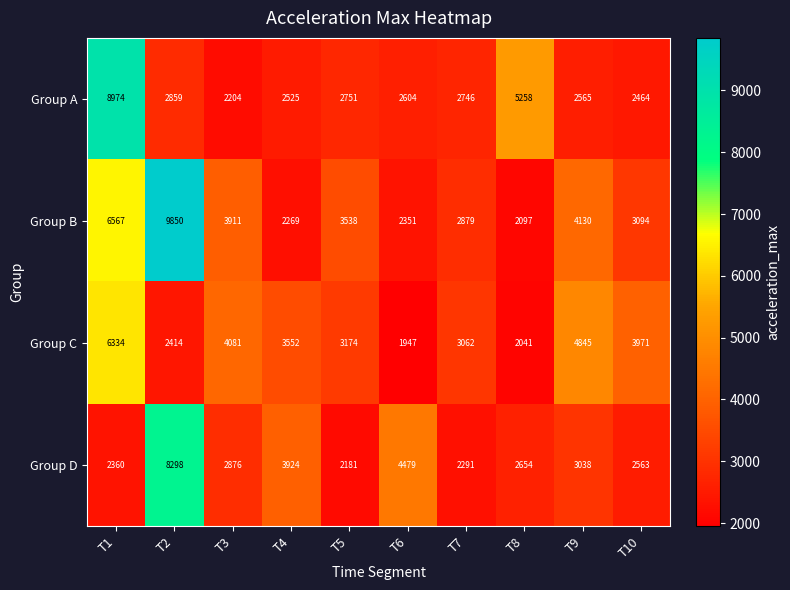

Count the number of categories in the chart.

10